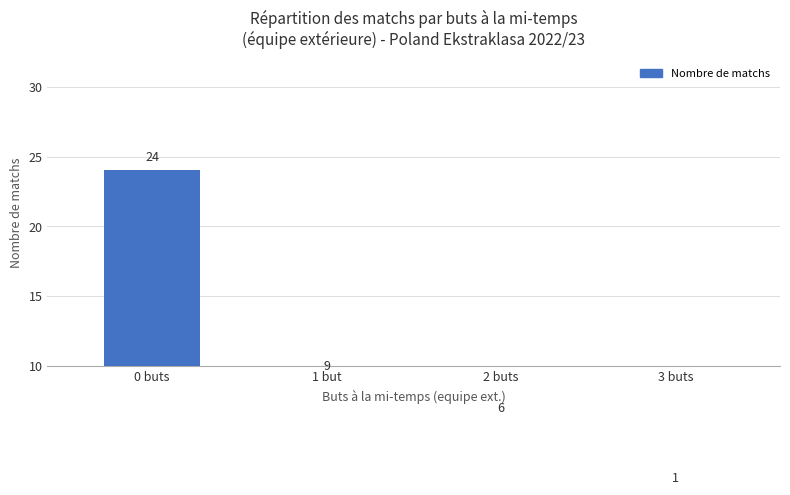

What is the value of the 2nd bar from the left?

9